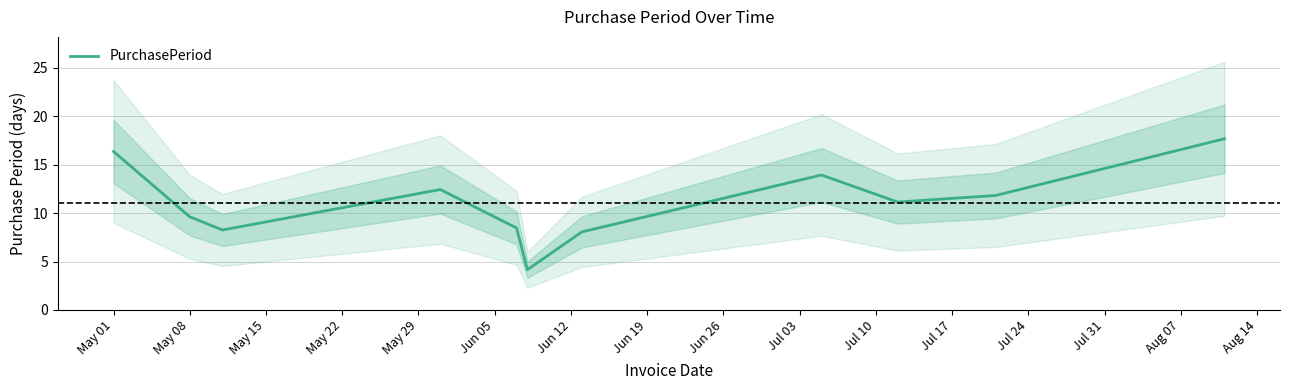

What is the highest value of the PurchasePeriod series?

17.7